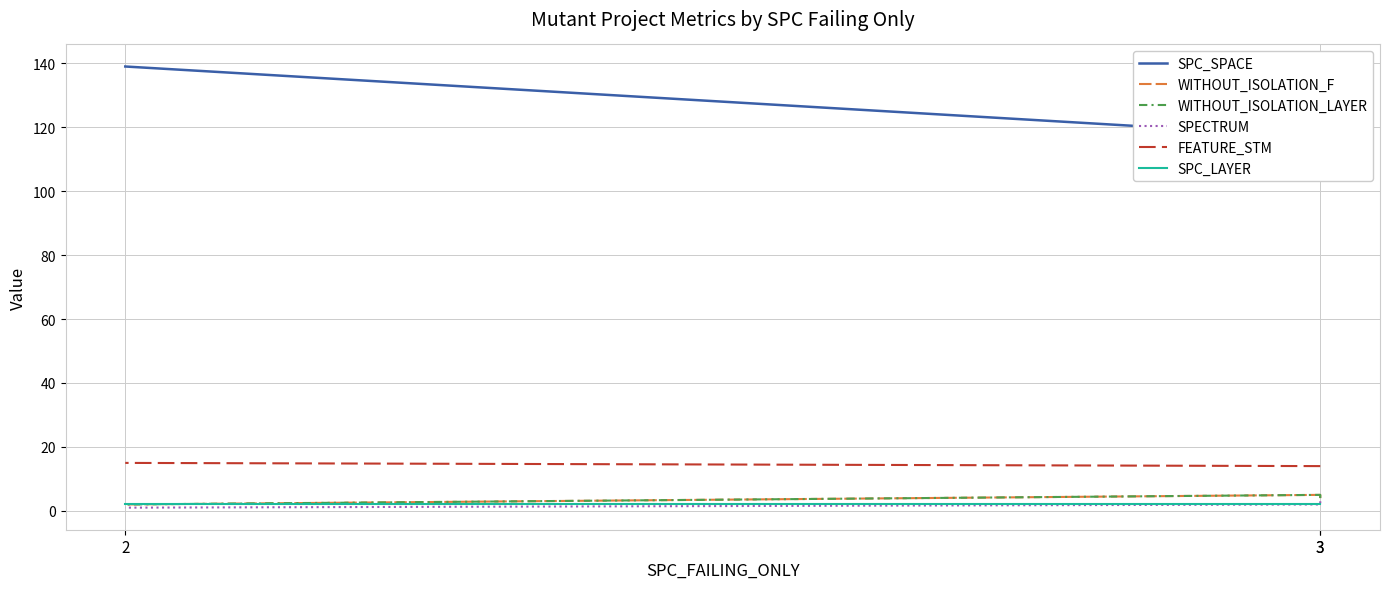

Rank the categories by SPC_LAYER value from highest to lowest.

3, 3, 2